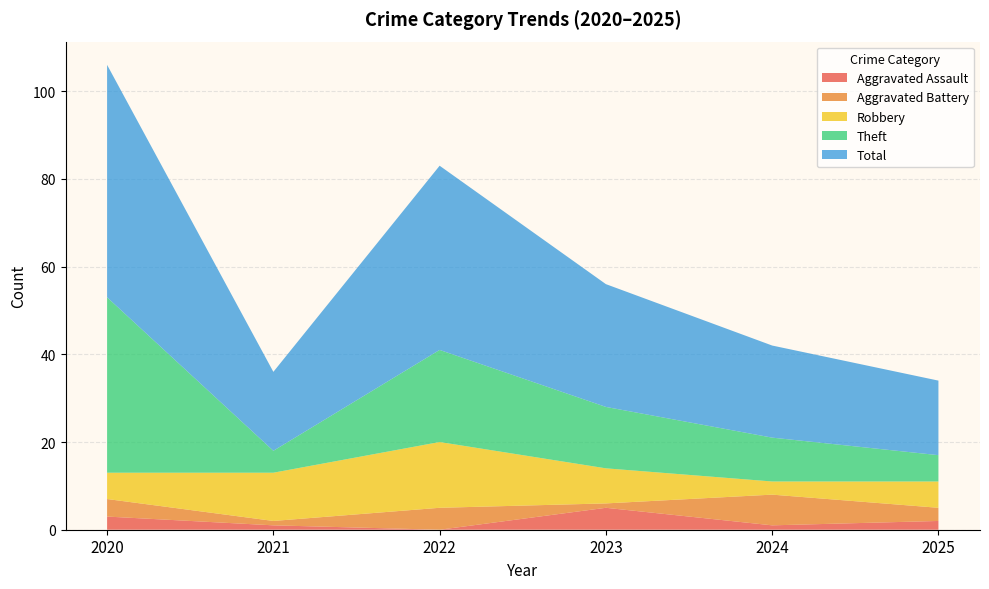

Reading left to right, list all the values displayed in this chart.

Aggravated Assault: 2020=3	2021=1	2022=0	2023=5	2024=1	2025=2
Aggravated Battery: 2020=4	2021=1	2022=5	2023=1	2024=7	2025=3
Robbery: 2020=6	2021=11	2022=15	2023=8	2024=3	2025=6
Theft: 2020=40	2021=5	2022=21	2023=14	2024=10	2025=6
Total: 2020=53	2021=18	2022=42	2023=28	2024=21	2025=17